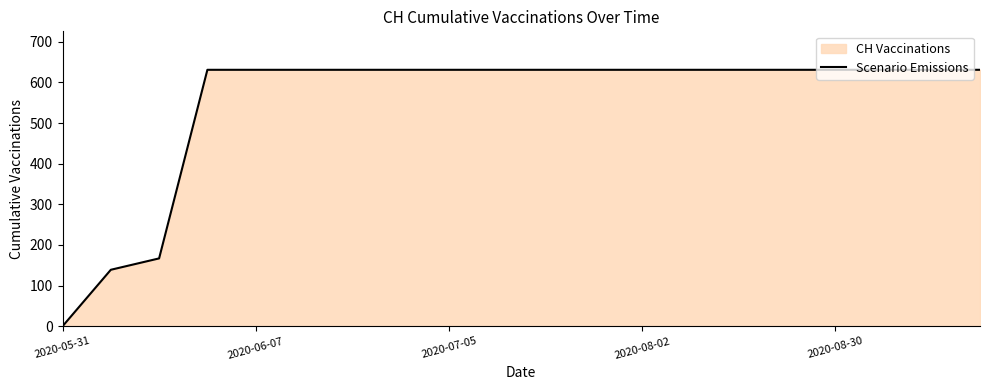

Does the chart display data point markers on the line(s)?

No